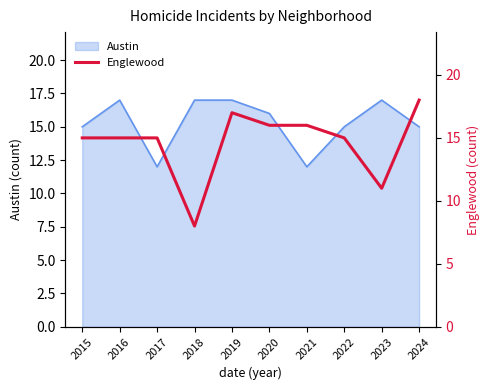

Is it true that Austin equals 12 at 2021?

True